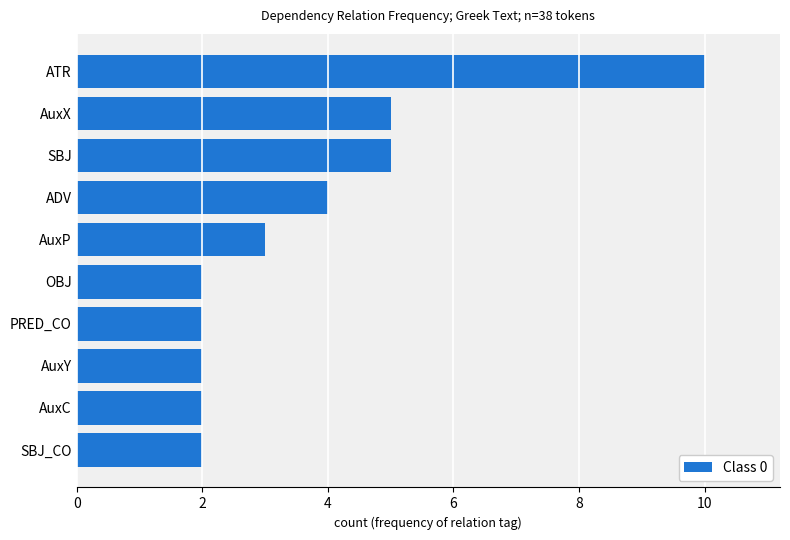

Approximately how many times larger is the value at AuxX compared to AuxC?

2.5